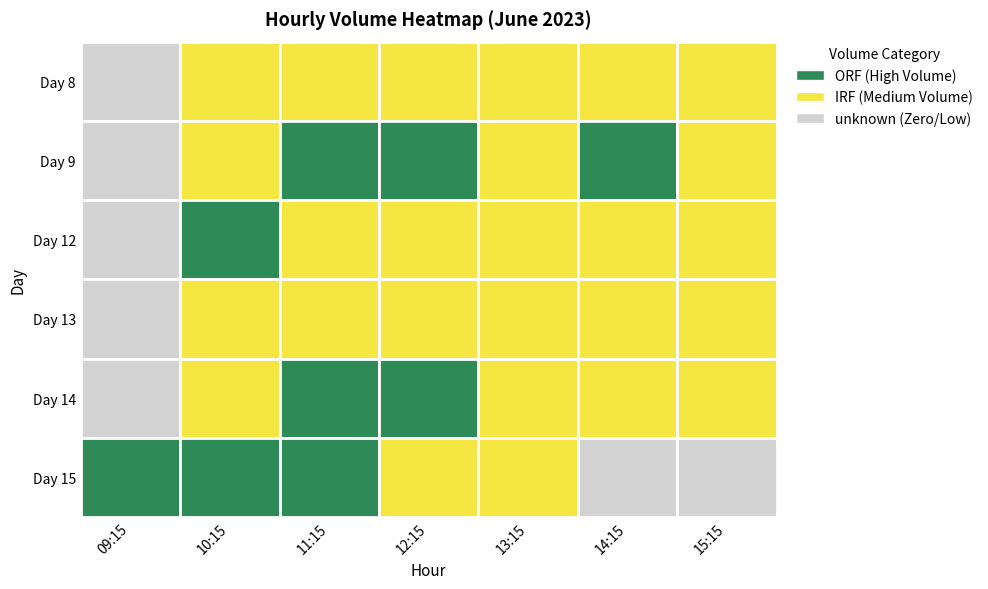

Reading left to right, transcribe all the data shown in this chart.

8: 09:15=0	10:15=93101	11:15=331131	12:15=84876	13:15=45230	14:15=91726	15:15=79080
9: 09:15=0	10:15=182737	11:15=1392209	12:15=577141	13:15=398698	14:15=801196	15:15=295239
12: 09:15=0	10:15=731083	11:15=116551	12:15=193021	13:15=67741	14:15=220284	15:15=131119
13: 09:15=0	10:15=83332	11:15=75761	12:15=43783	13:15=32379	14:15=137021	15:15=61332
14: 09:15=0	10:15=72442	11:15=1146398	12:15=796987	13:15=240404	14:15=311050	15:15=146134
15: 09:15=1105135	10:15=1489606	11:15=555742	12:15=170611	13:15=152187	14:15=0	15:15=0